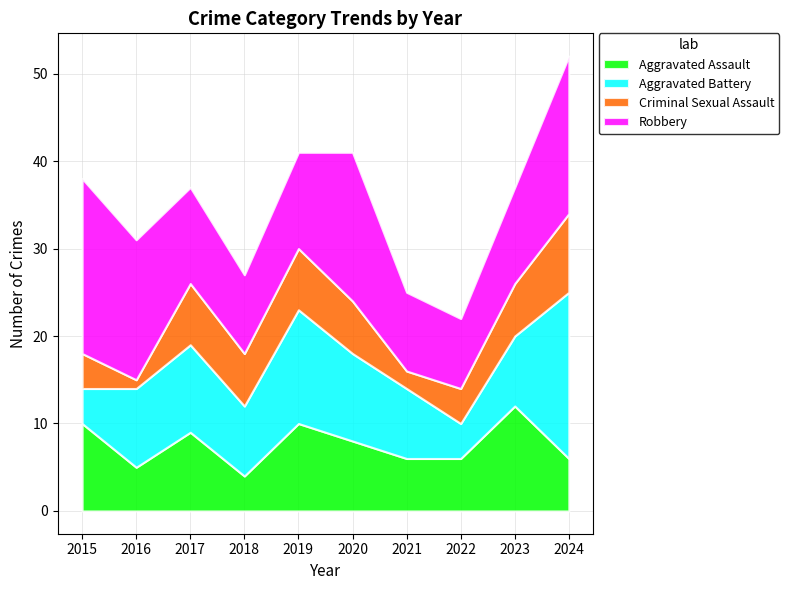

Which series has the widest spread of values?

Aggravated Battery